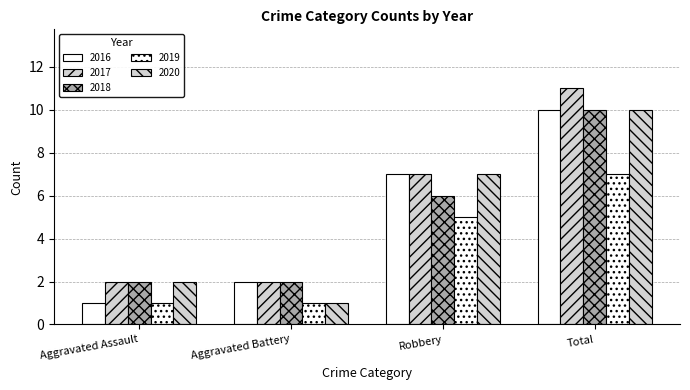

How many values in the 2019 series are below 5?

2